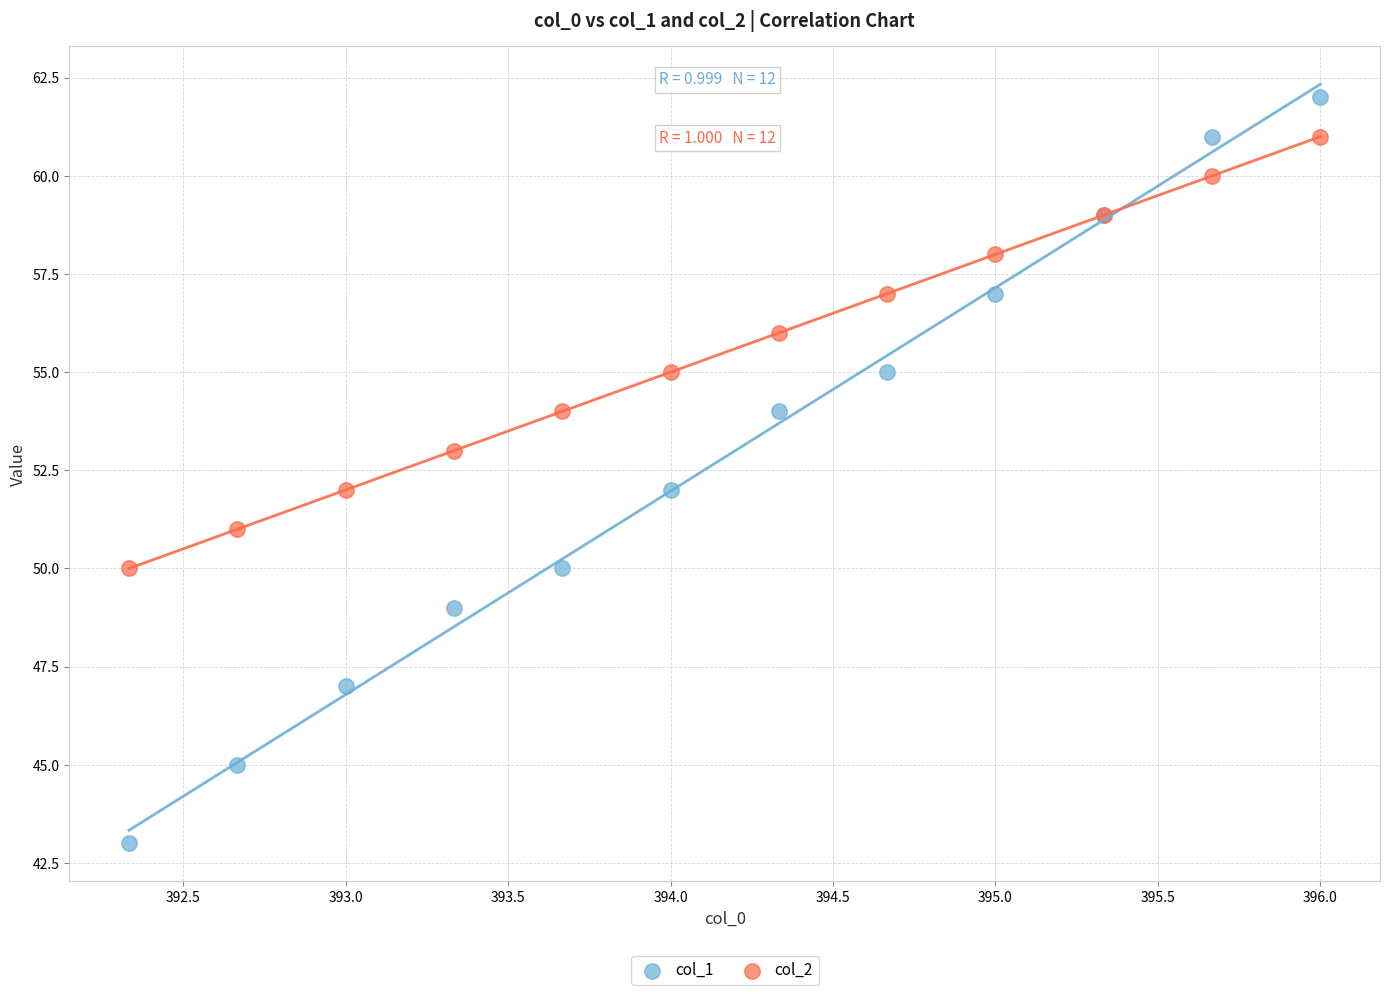

Which series has the largest Y range (max minus min)?

col_1